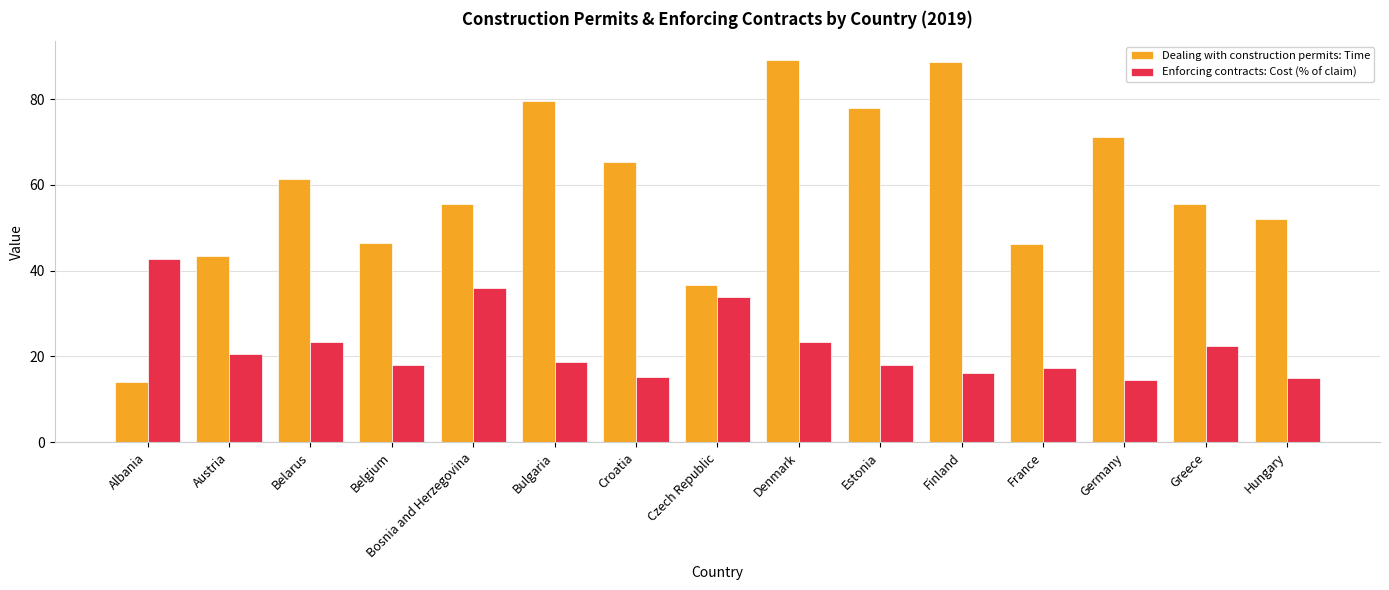

Which series has the largest range (max minus min)?

Dealing with construction permits: Time